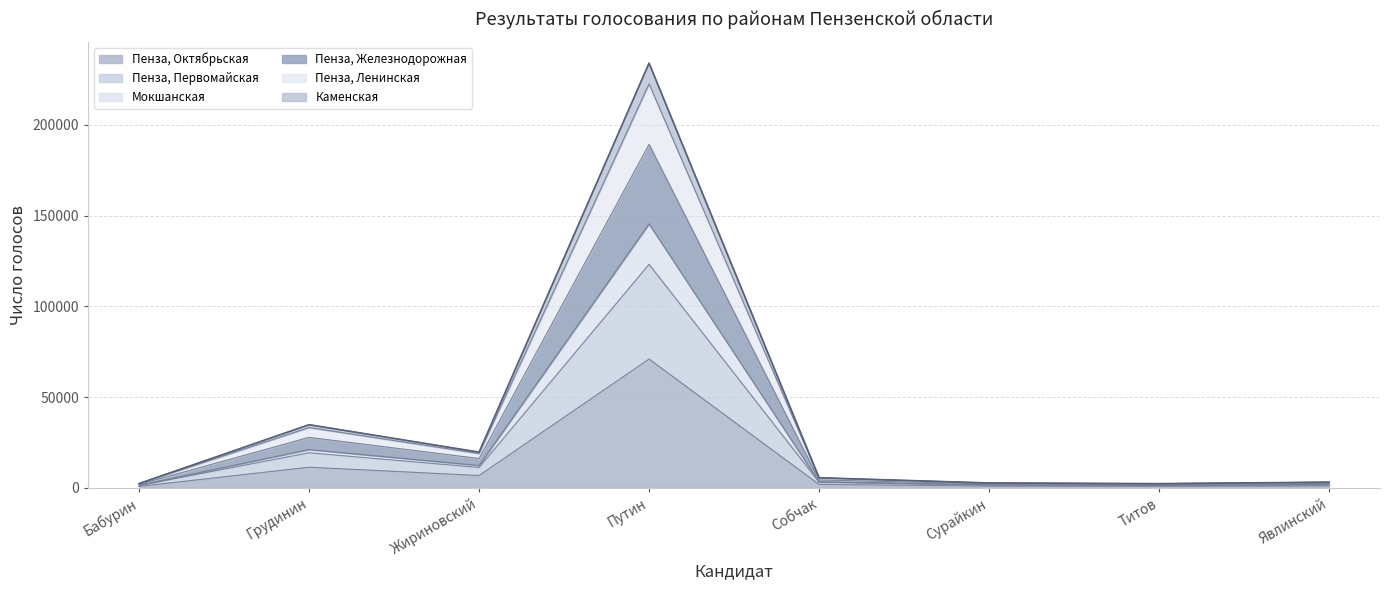

What is the value of the Мокшанская point at the 6th from the left?

1669